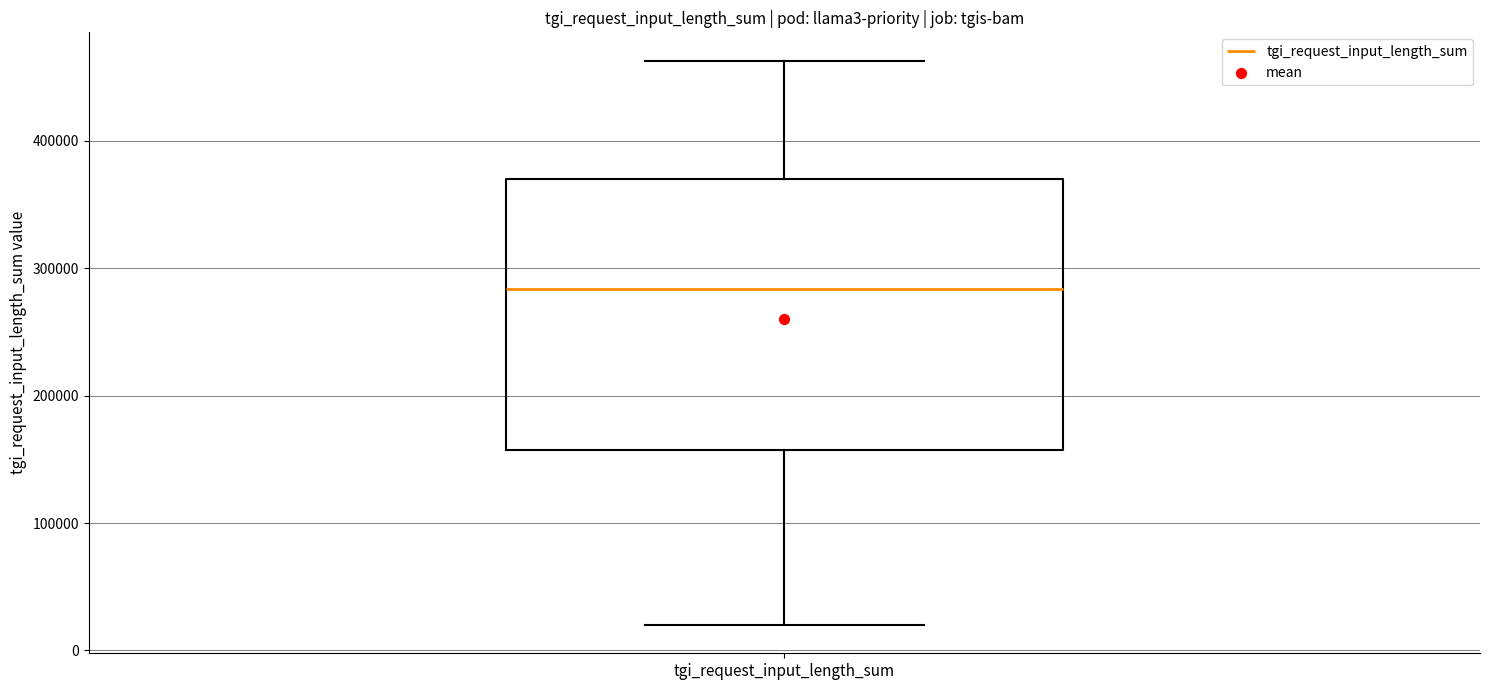

Read this box plot against the y-axis: the position of the median line, the range covered by the box, and the ends of both whiskers. The values are not printed on the chart, so give them approximately, as read against the axis.

median 280000, box 160000 to 370000, whiskers 20000 to 460000